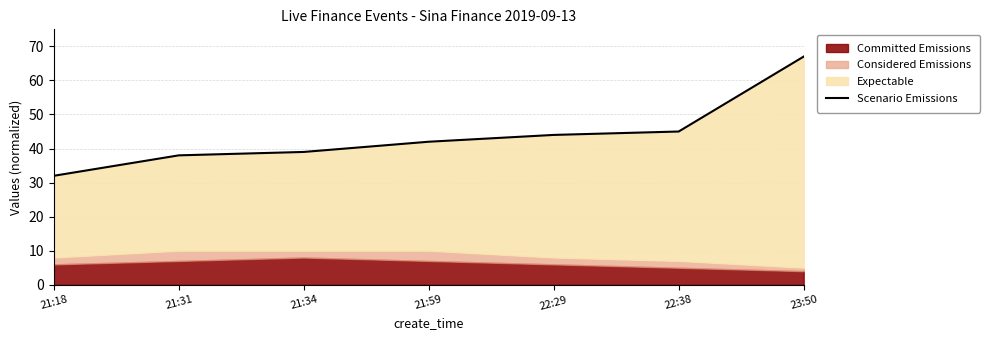

At which label is the value closest to 49?

22:38